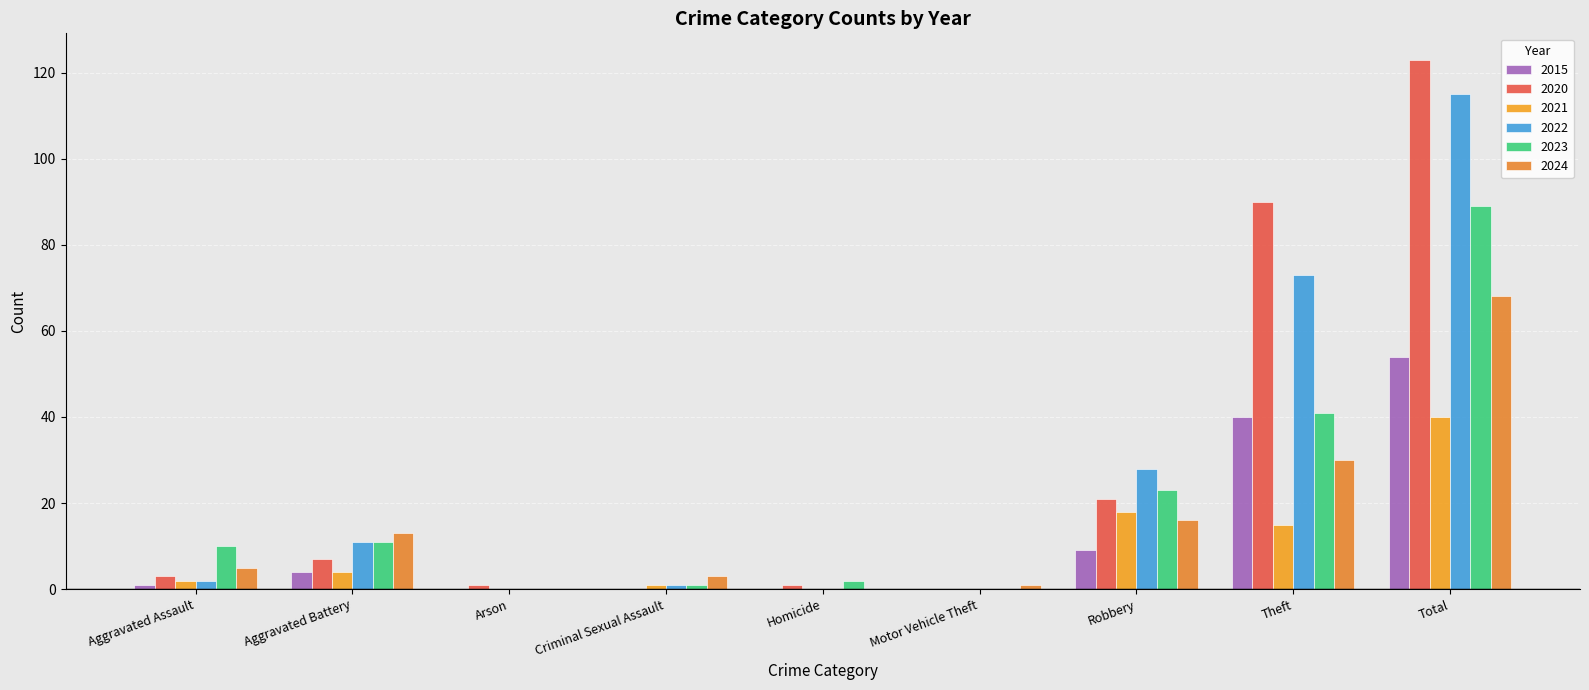

What is the average value of the 2024 series?

15